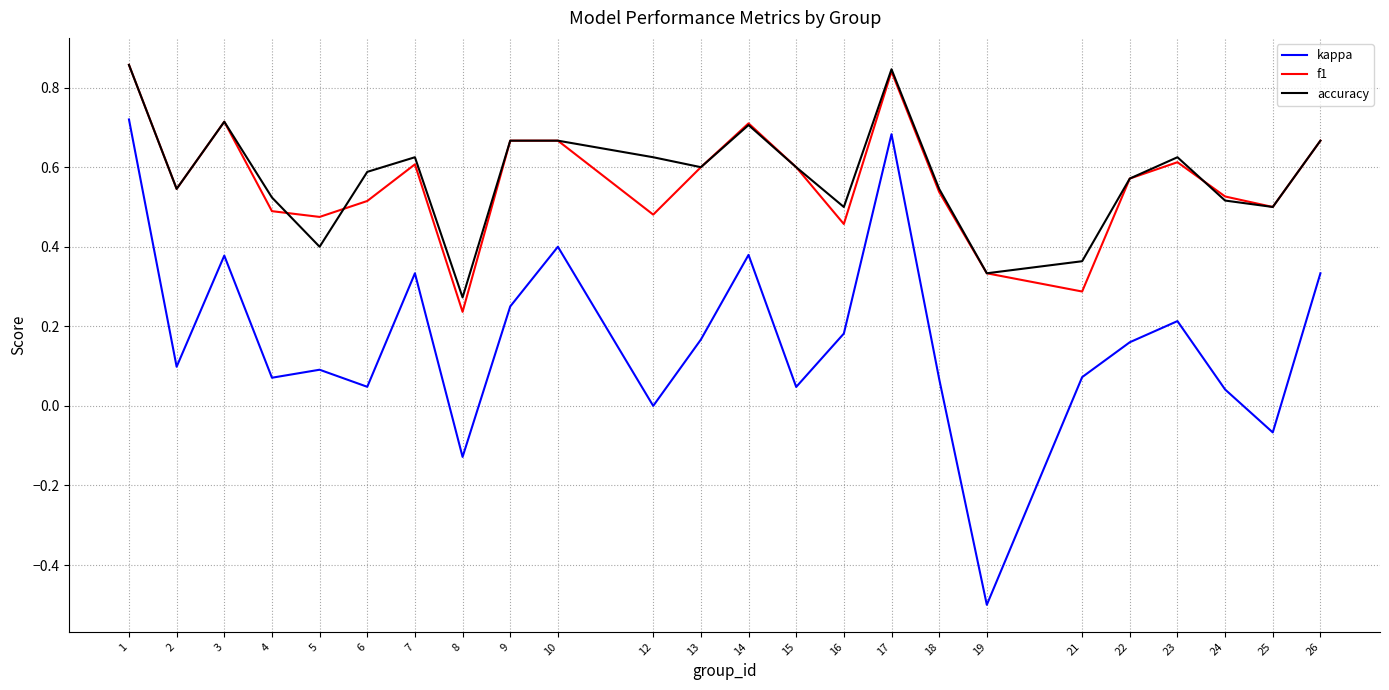

True or false: accuracy has a value of 0.3 at 15.

False